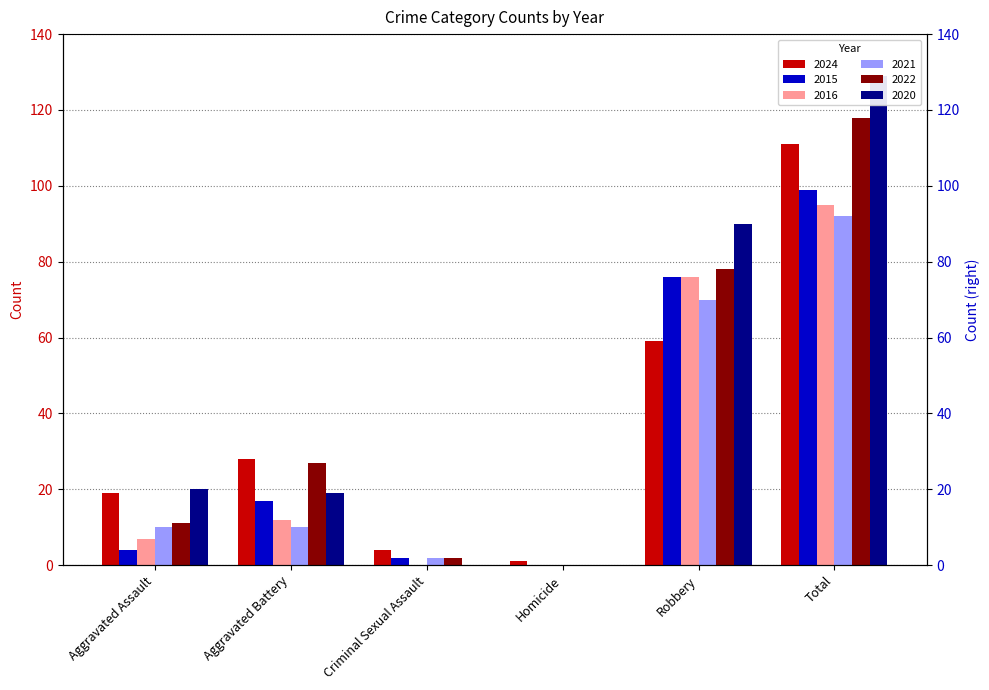

What is the difference between the maximum and minimum values in the 2016 series?

95